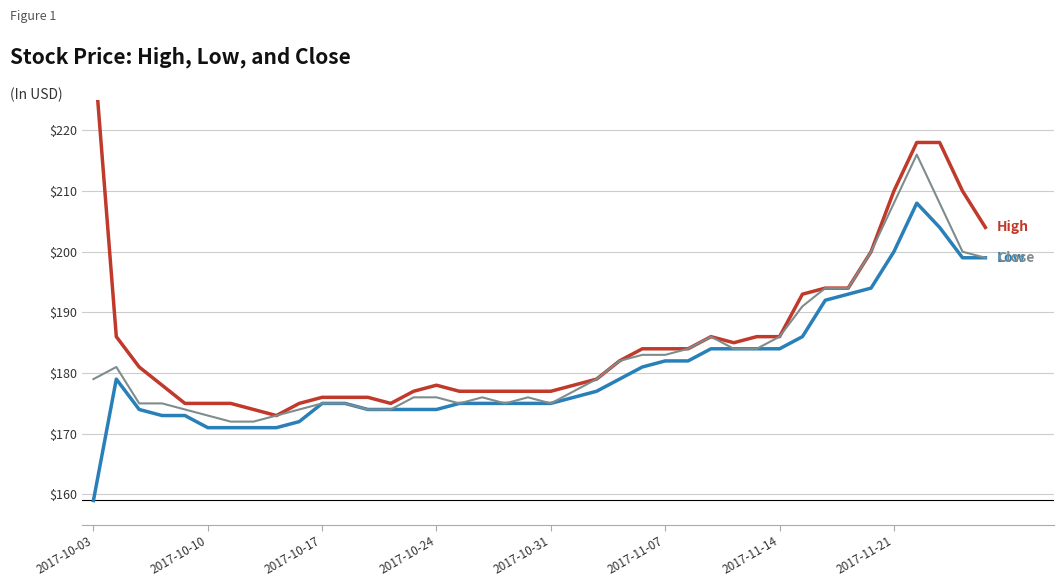

Where does the High series first go above 181?

2017-10-03